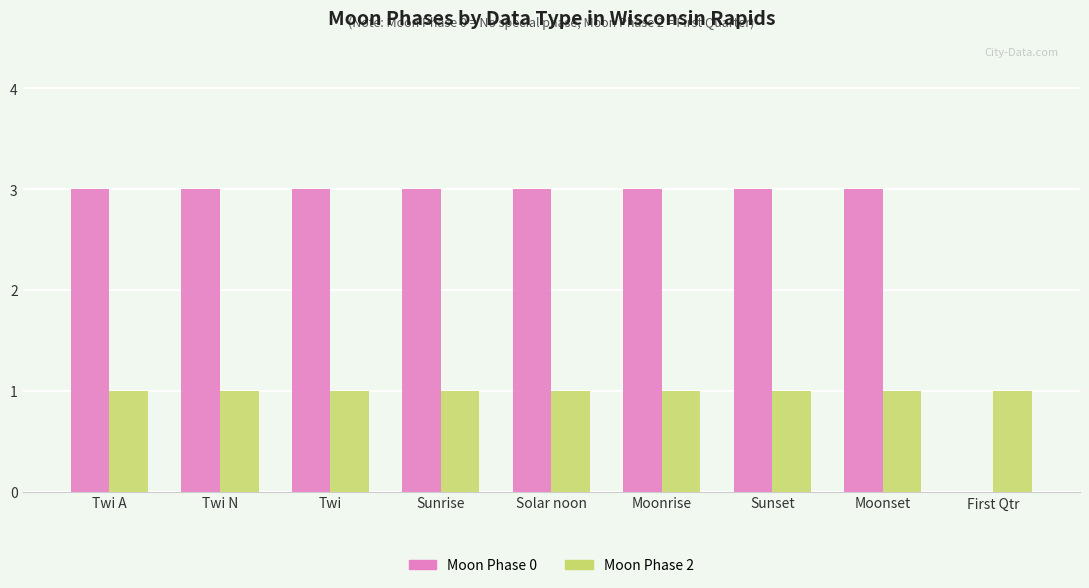

Which series has the widest spread of values?

Moon Phase 0